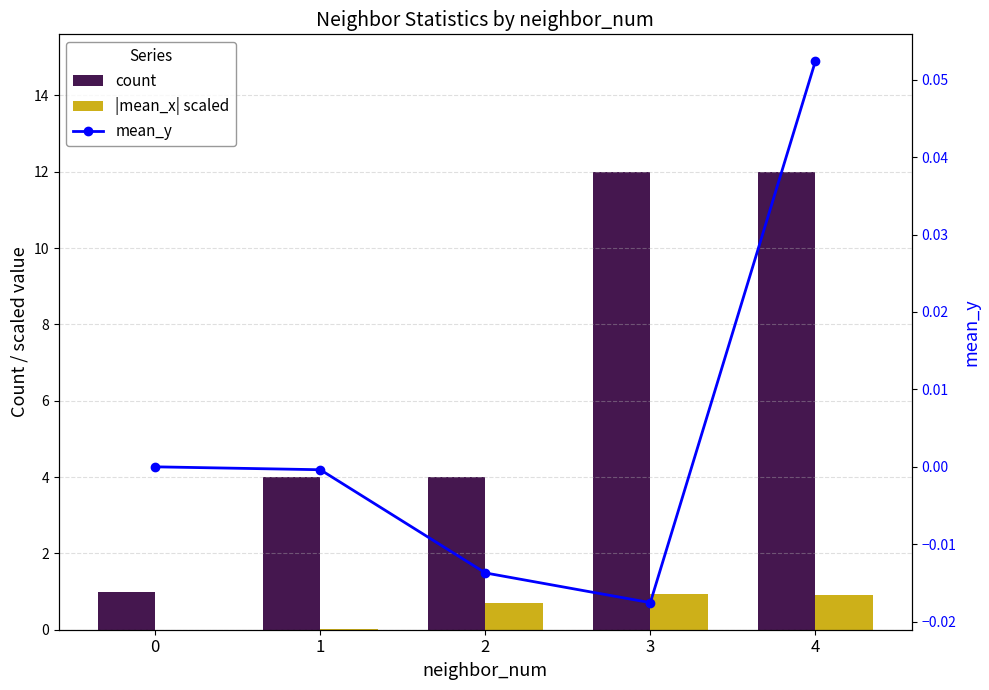

Rank the series by their maximum value, from lowest to highest.

mean_y, |mean_x| scaled, count